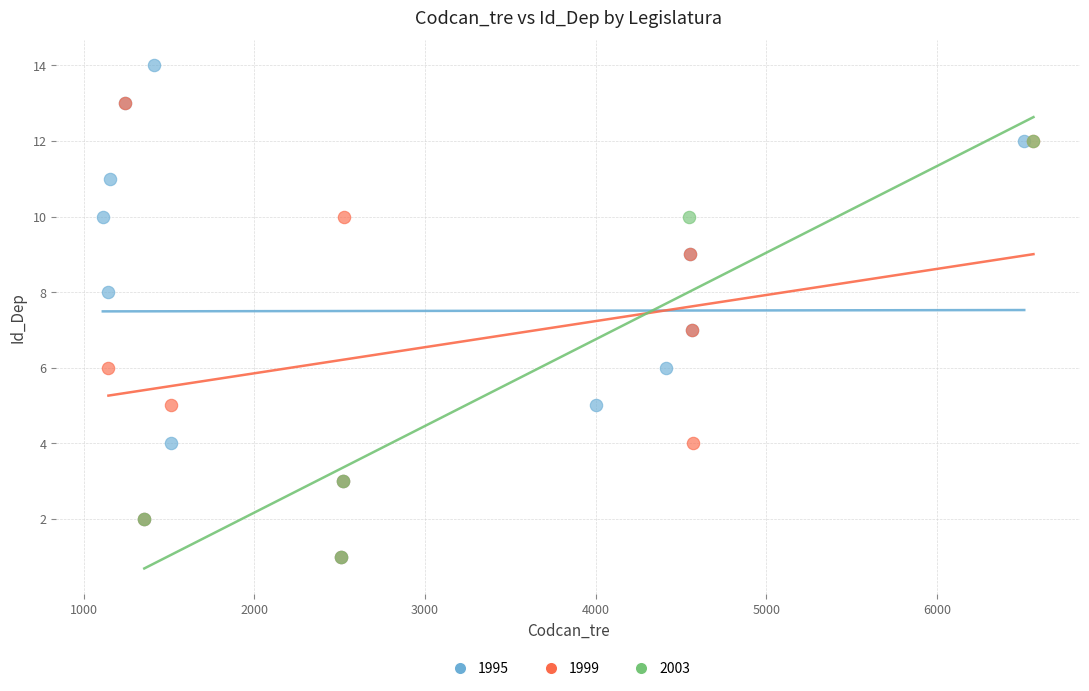

Which series contains the highest Y value?

1995